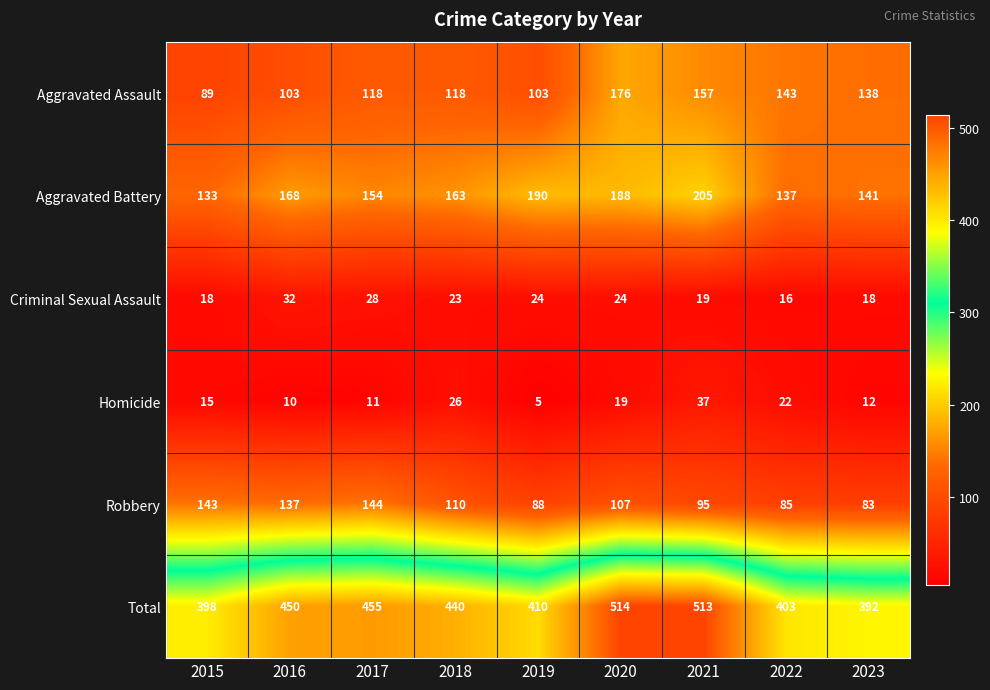

The value of Aggravated Battery at 2019 is 99. True or false?

False